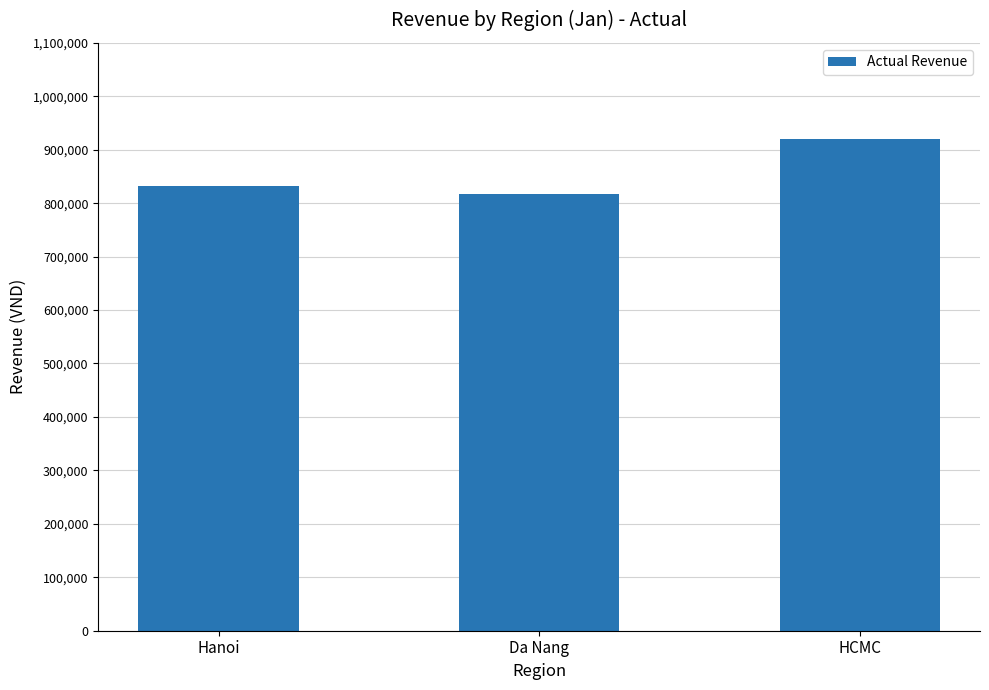

Is it true that the value at Hanoi is 1169177?

False